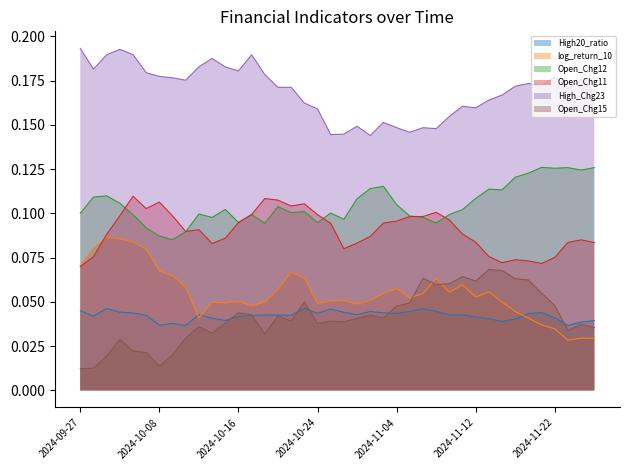

How many lines are shown in the chart?

6